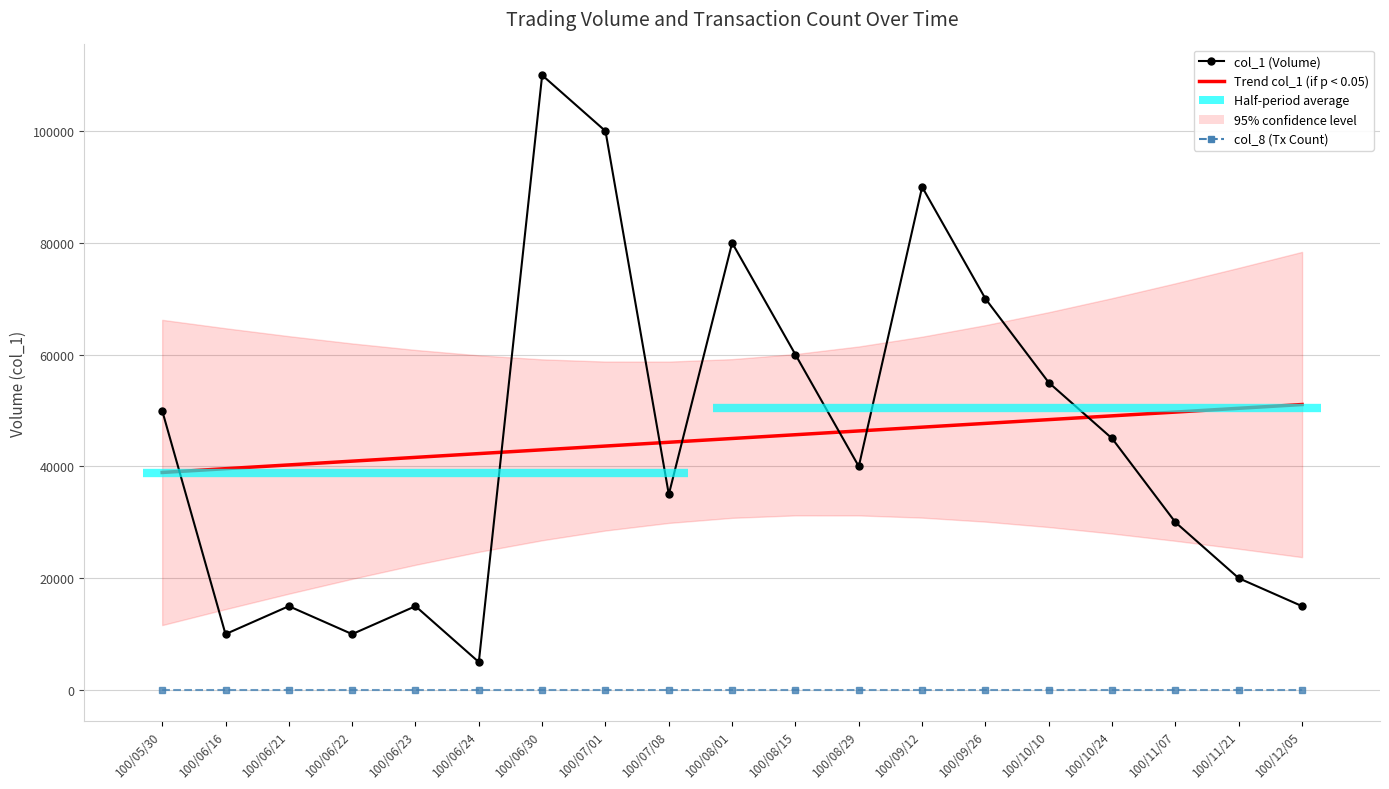

Reading left to right, list all the values displayed in this chart.

col_1 (Volume): 100/05/30=50000.0	100/06/16=10000.0	100/06/21=15000.0	100/06/22=10000.0	100/06/23=15000.0	100/06/24=5000.0	100/06/30=110000.0	100/07/01=100000.0	100/07/08=35000.0	100/08/01=80000.0	100/08/15=60000.0	100/08/29=40000.0	100/09/12=90000.0	100/09/26=70000.0	100/10/10=55000.0	100/10/24=45000.0	100/11/07=30000.0	100/11/21=20000.0	100/12/05=15000.0
Trend col_1 (if p < 0.05): 100/05/30=38921.1	100/06/16=39596.5	100/06/21=40271.9	100/06/22=40947.4	100/06/23=41622.8	100/06/24=42298.2	100/06/30=42973.7	100/07/01=43649.1	100/07/08=44324.6	100/08/01=45000.0	100/08/15=45675.4	100/08/29=46350.9	100/09/12=47026.3	100/09/26=47701.8	100/10/10=48377.2	100/10/24=49052.6	100/11/07=49728.1	100/11/21=50403.5	100/12/05=51078.9
col_8 (Tx Count): 100/05/30=1.0	100/06/16=1.0	100/06/21=1.0	100/06/22=1.0	100/06/23=1.0	100/06/24=1.0	100/06/30=3.0	100/07/01=2.0	100/07/08=1.0	100/08/01=2.0	100/08/15=2.0	100/08/29=1.0	100/09/12=3.0	100/09/26=2.0	100/10/10=2.0	100/10/24=1.0	100/11/07=1.0	100/11/21=1.0	100/12/05=1.0